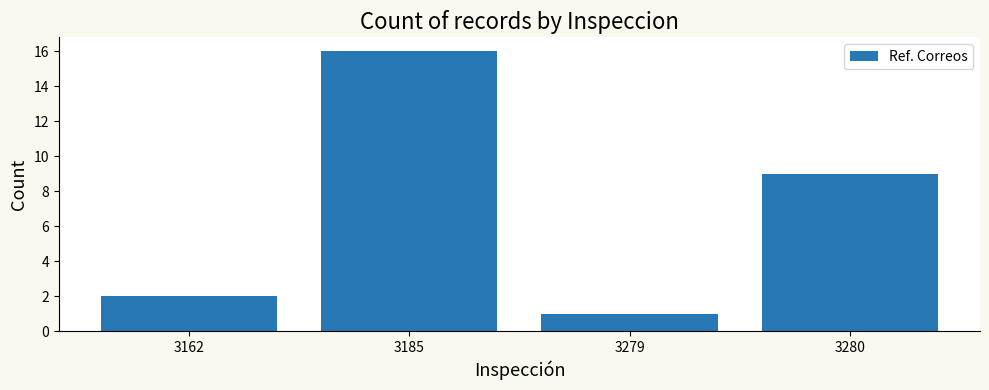

At which category does the chart reach its peak across all series?

3185